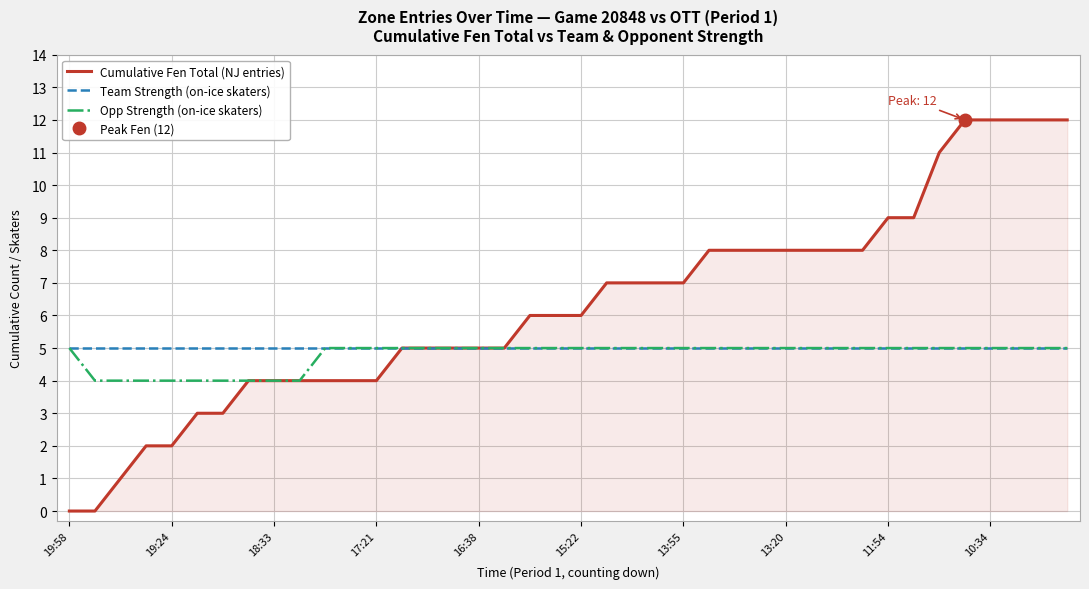

What is the sum of all Opp Strength (on-ice skaters) values?

191